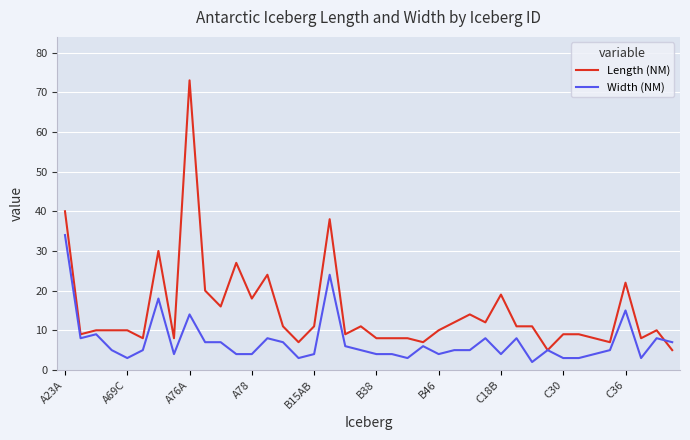

Count the number of data series in this chart.

2